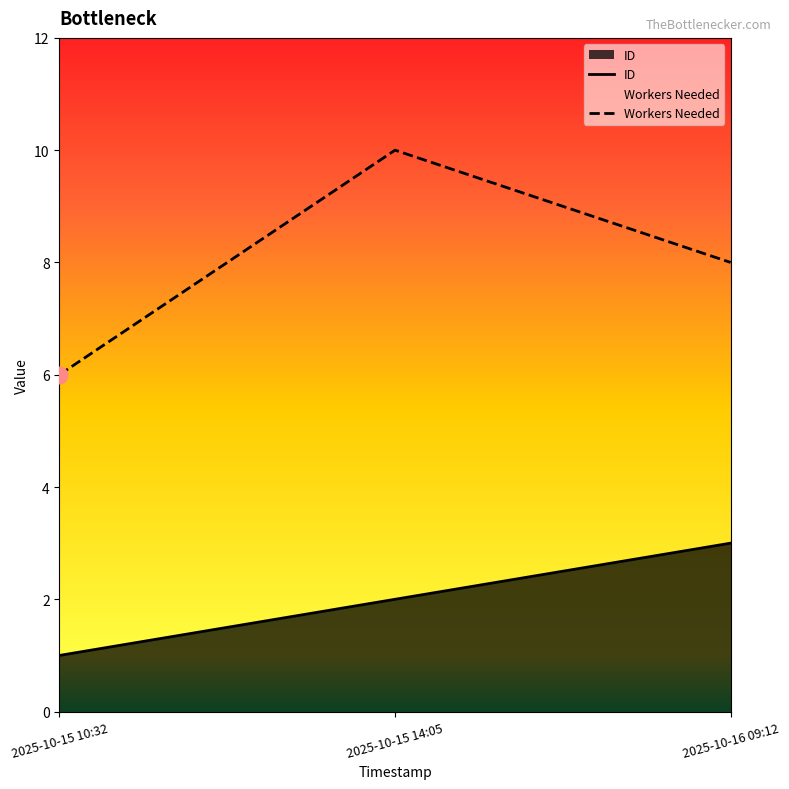

What is the value of the Workers Needed point at the 3rd from the left?

8